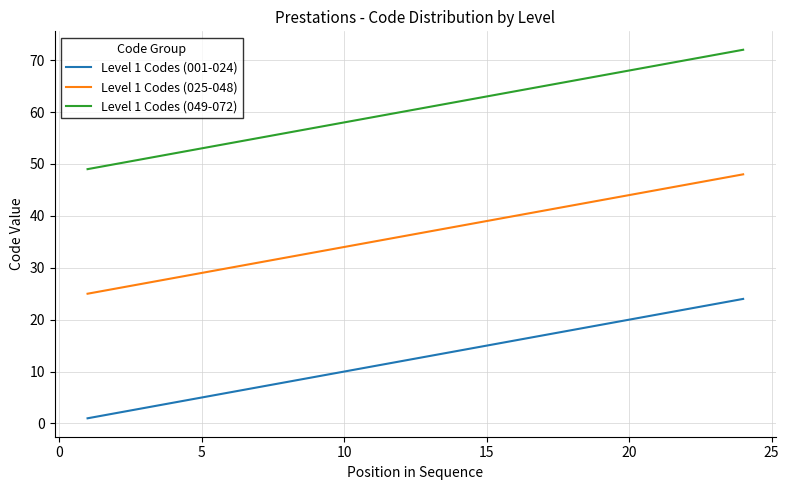

List the series in order of their overall mean, lowest first.

Level 1 Codes (001-024), Level 1 Codes (025-048), Level 1 Codes (049-072)